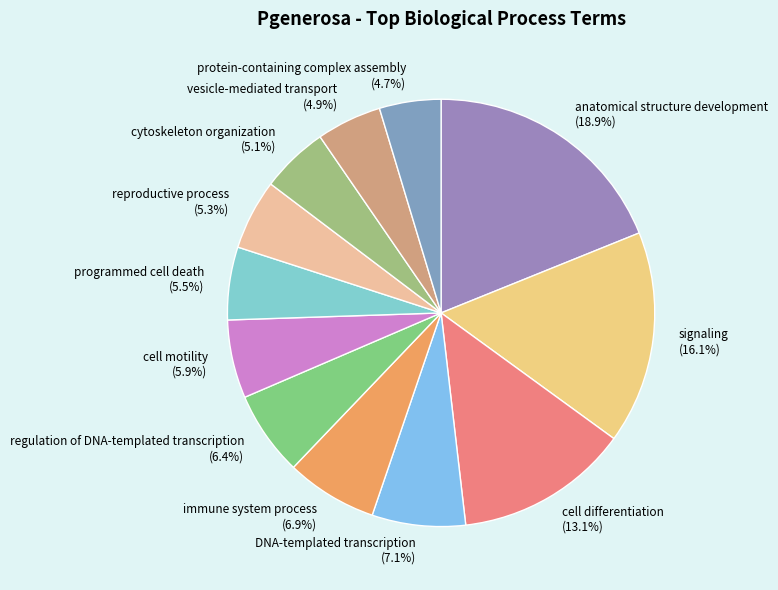

What percentage do anatomical structure development and programmed cell death together represent?

24.4%